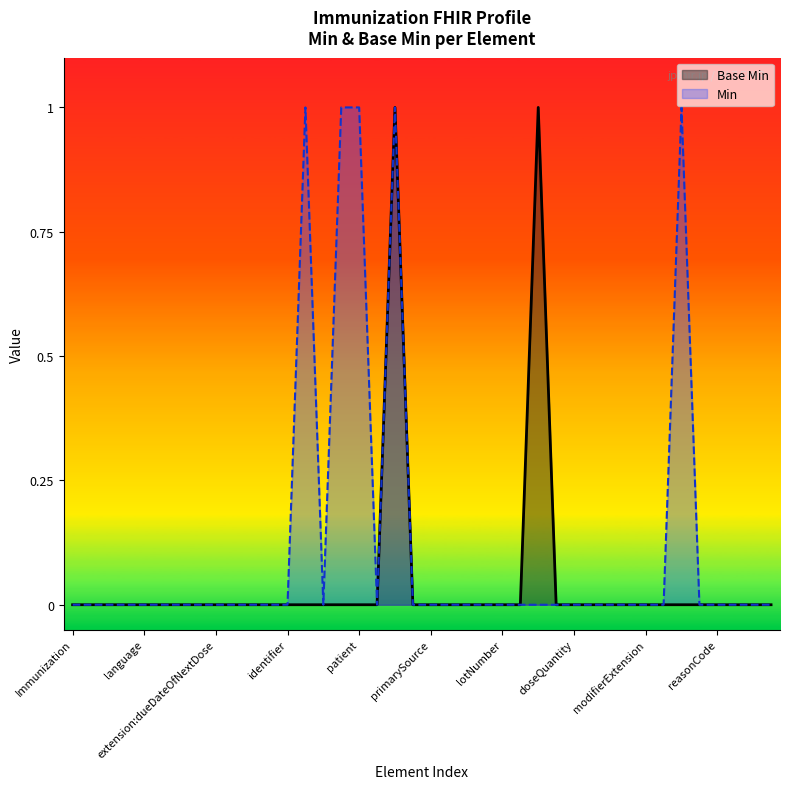

True or false: the data has more than 2 interior local peaks.

False